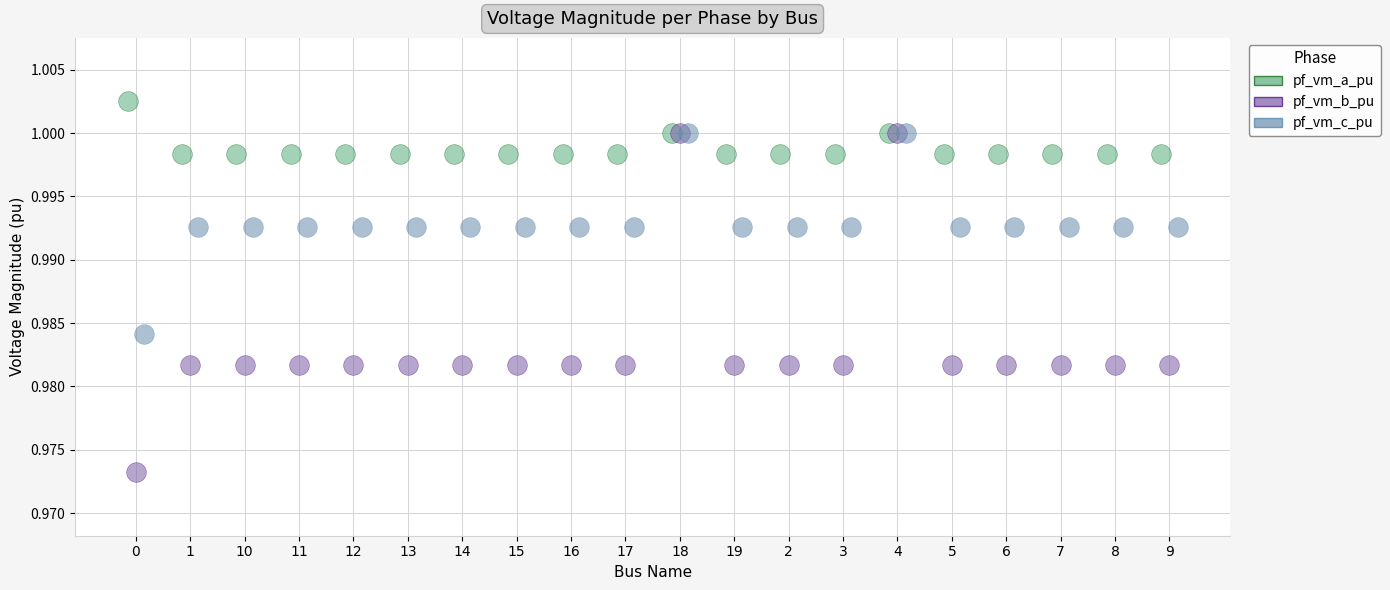

Which series reaches the minimum Y coordinate?

pf_vm_b_pu